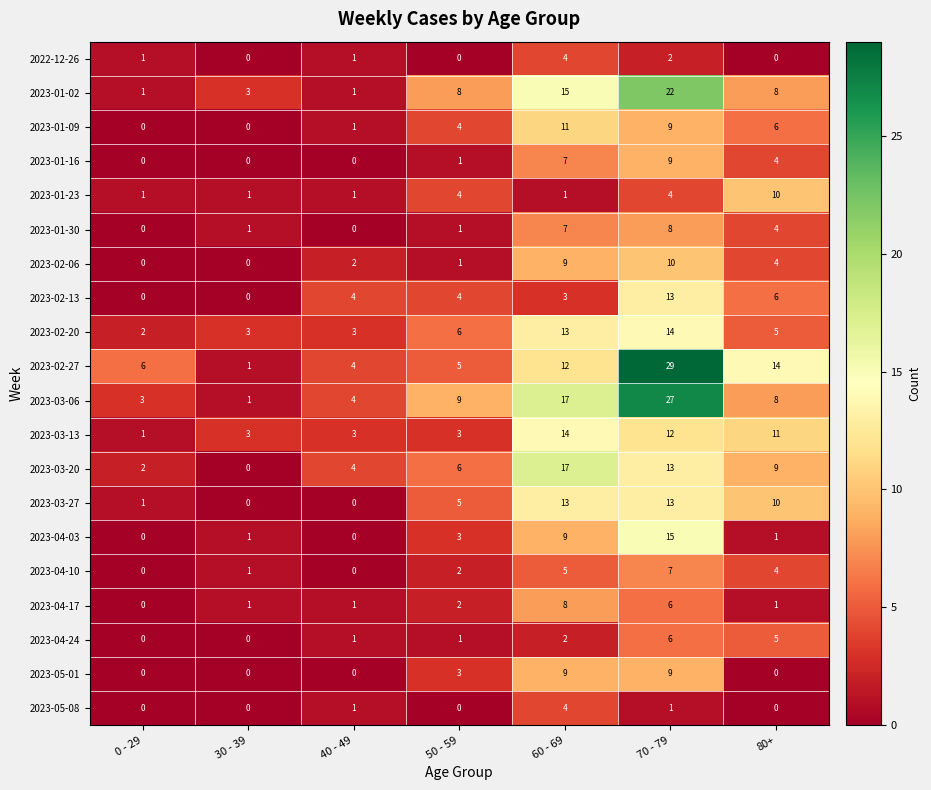

Is it true that 2023-01-02 equals 2 at 0 - 29?

False